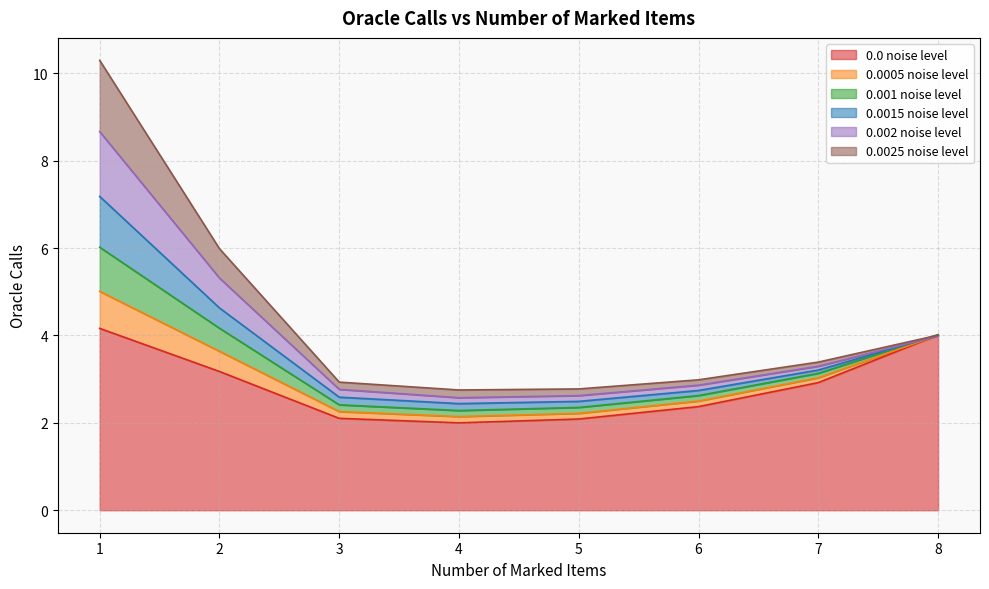

Between which two adjacent categories do 0.0005 noise level and 0.0015 noise level first intersect?

7 and 8